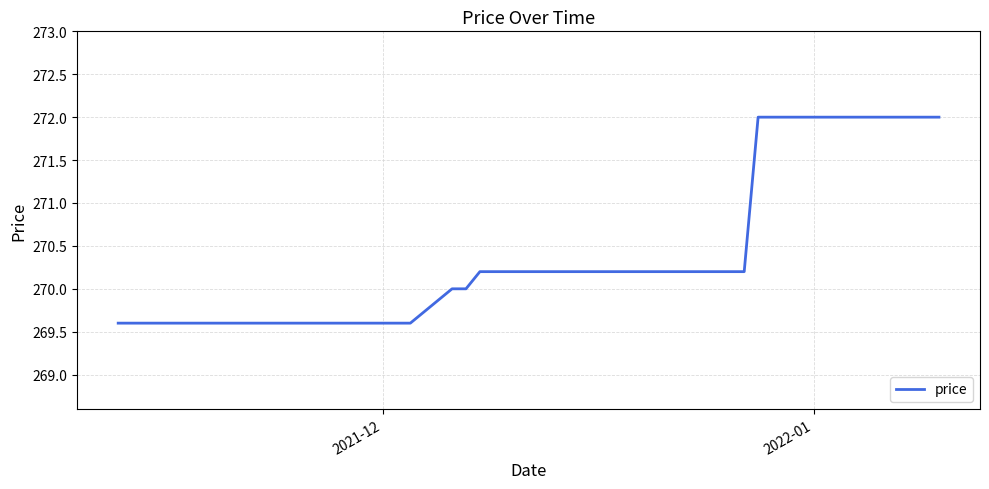

What is the smallest value displayed?

269.6